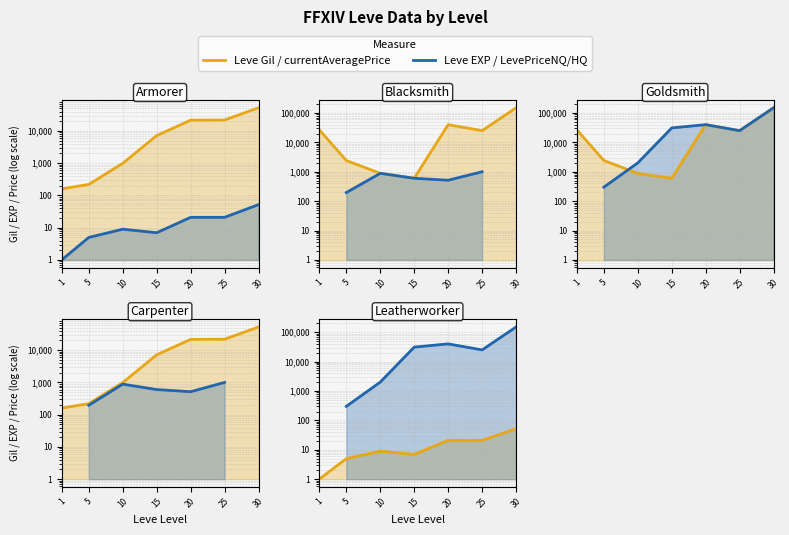

Between 10 and 30, which series saw the biggest shift?

currentAveragePrice